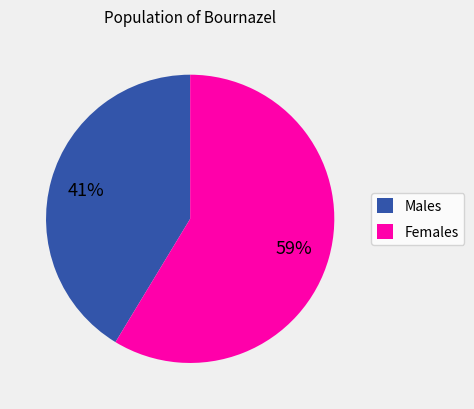

To the nearest percent, what is the average slice percentage?

50%